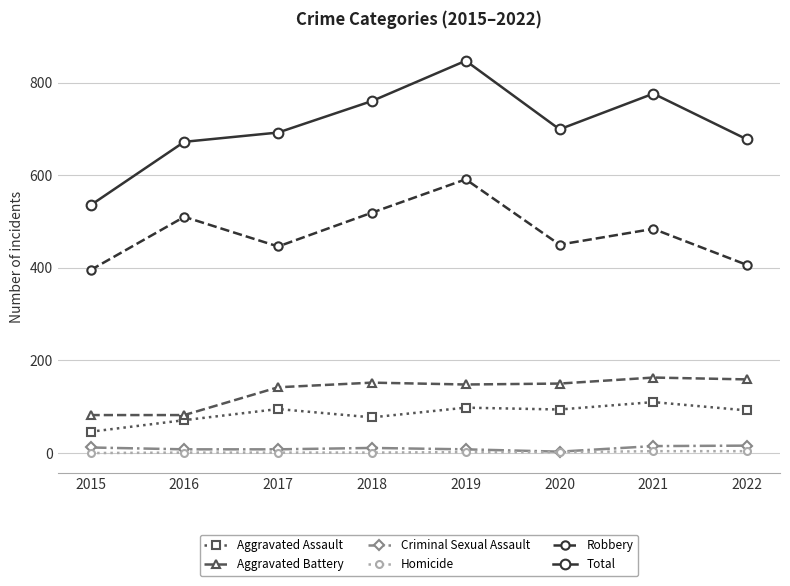

How many interior local peaks does the Robbery series have?

3